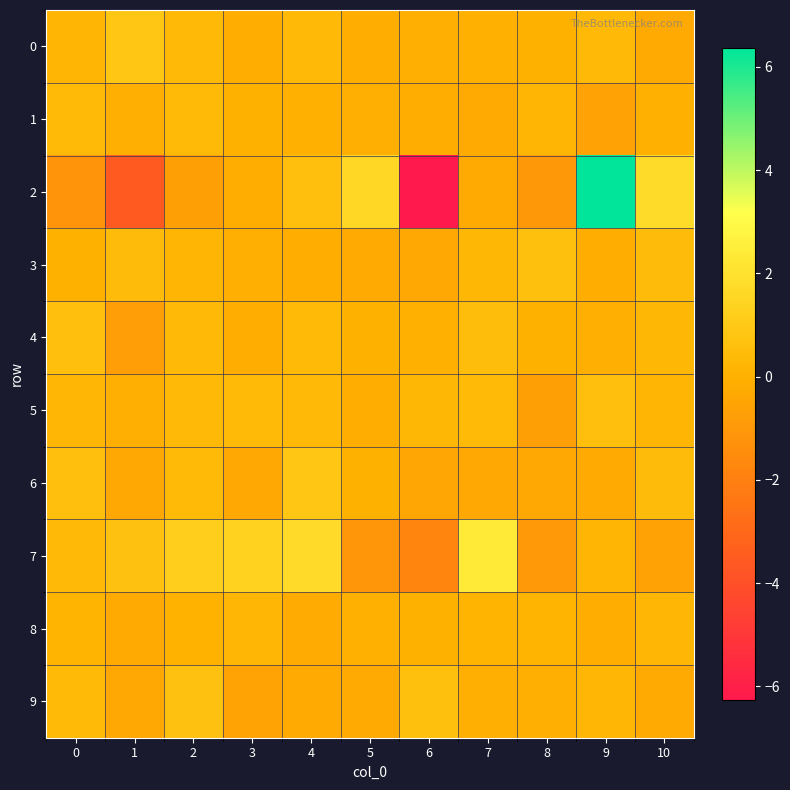

Between 7 and 10, which series saw the biggest shift?

7